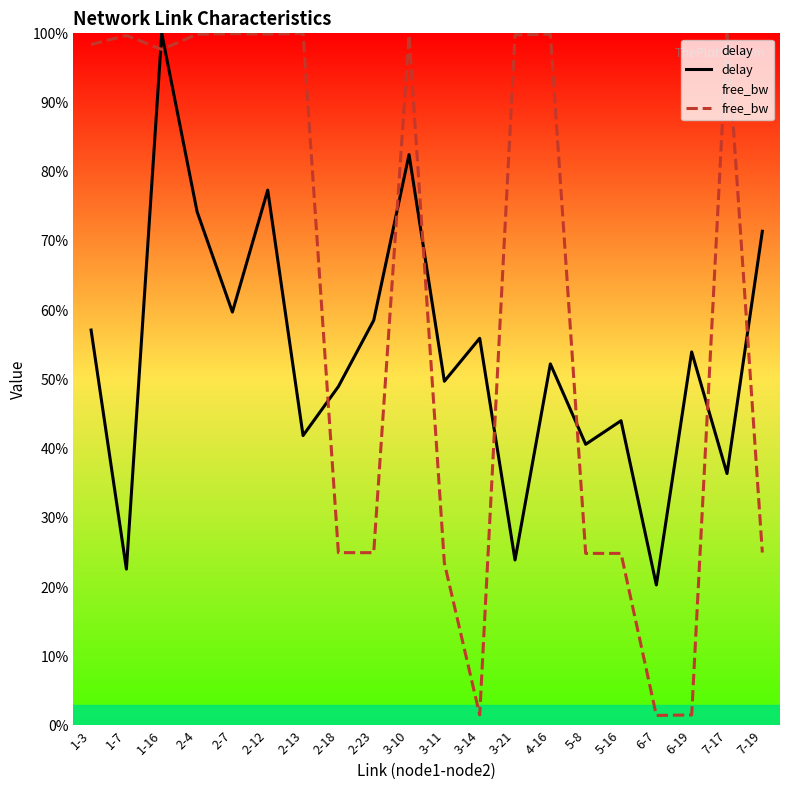

What is the value of the free_bw point at the 14th from the left?

1.0